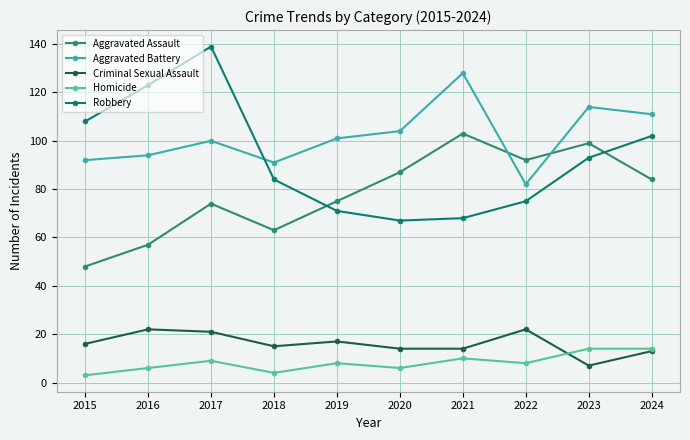

What is the greatest value displayed?

139